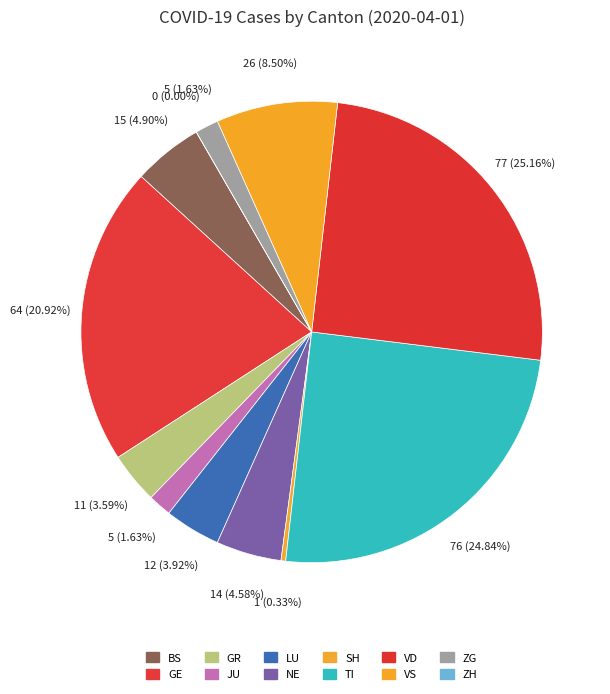

Which has a higher value, LU or ZH?

LU